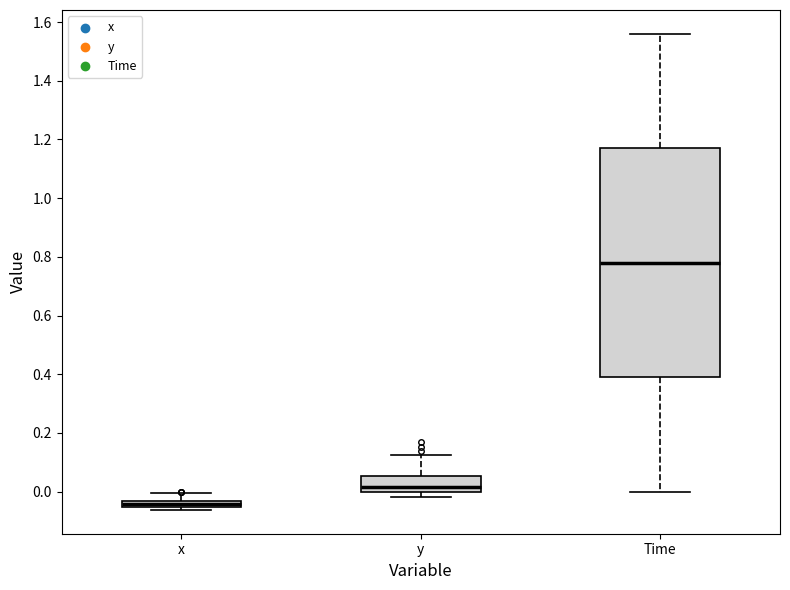

Comparing the boxes themselves (not the whiskers), which one is the tallest?

Time